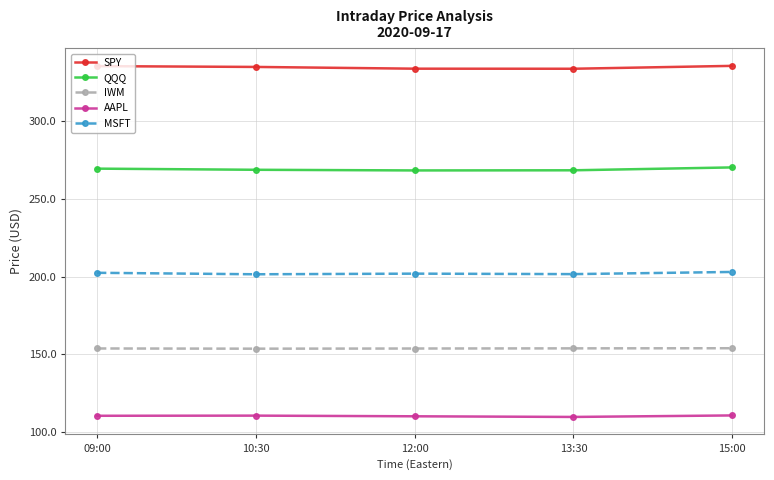

How many IWM values are between 153 and 154?

5